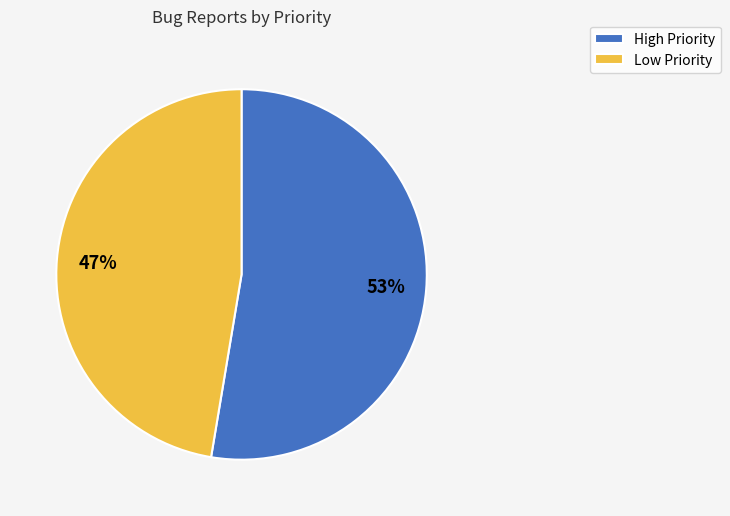

Which has a higher value, High Priority or Low Priority?

High Priority